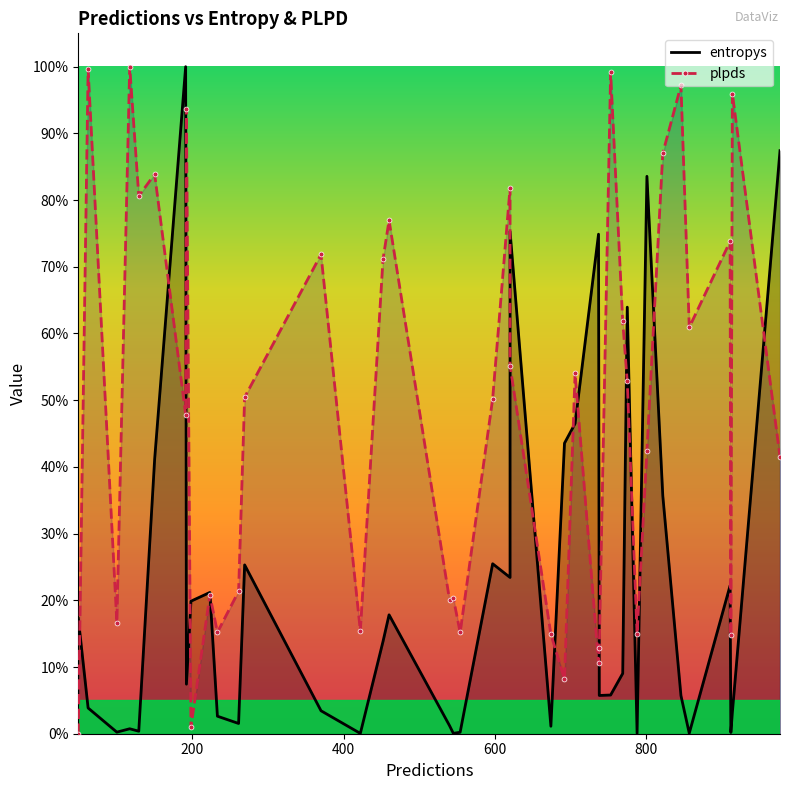

True or false: entropys has a value of 0.0 at 10.

False